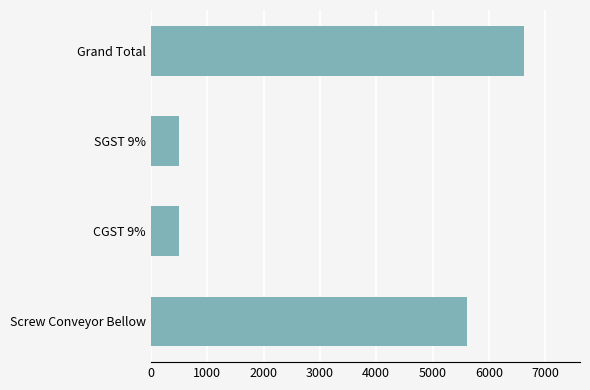

How many bars are there in total?

4